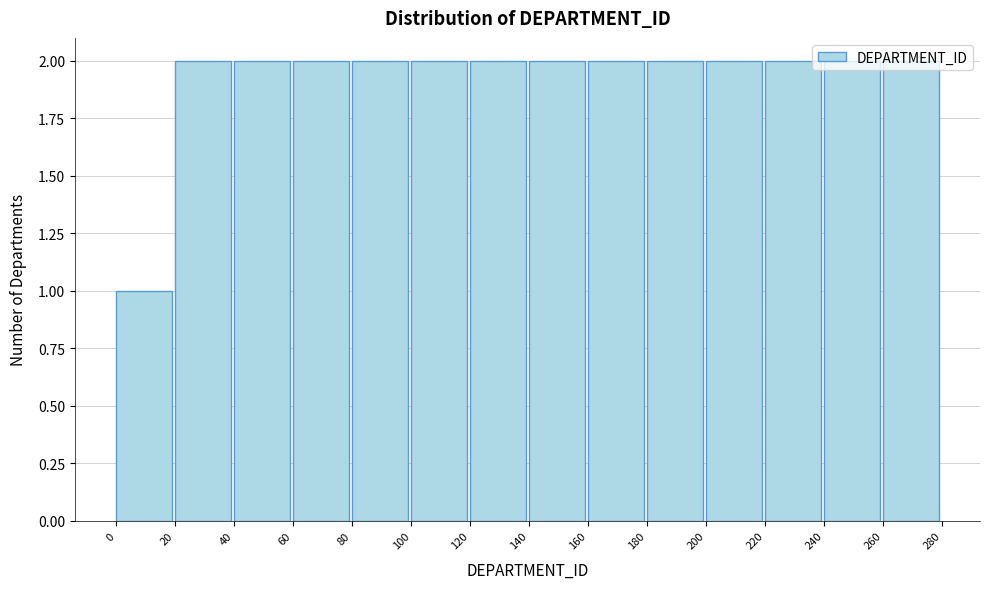

What is the height of the bar covering 100 to 120 on the x-axis? The values are not printed on the chart, so give them approximately, as read against the axis.

2